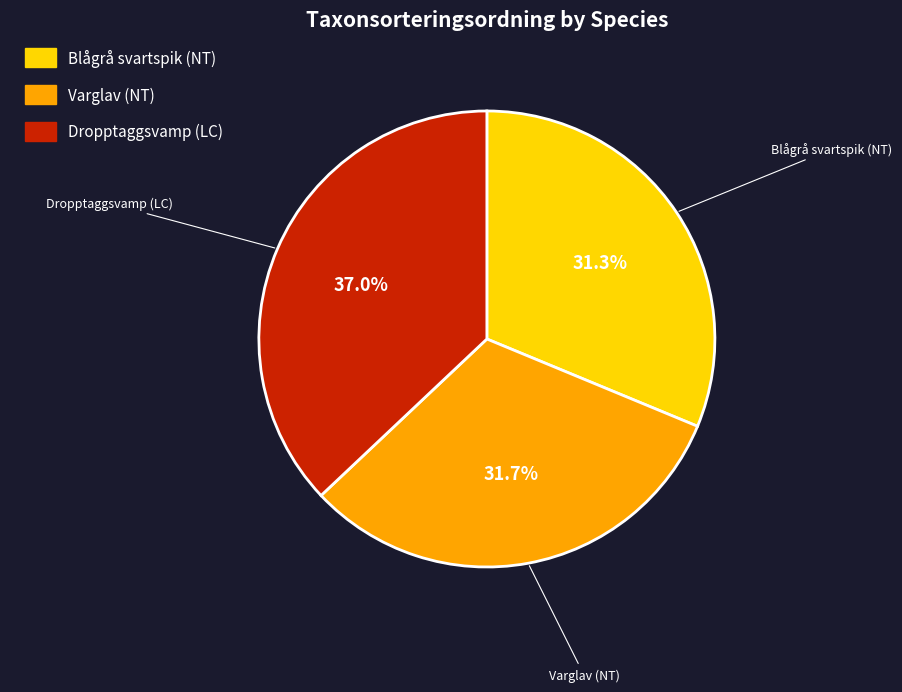

How many slices are in this pie chart?

3